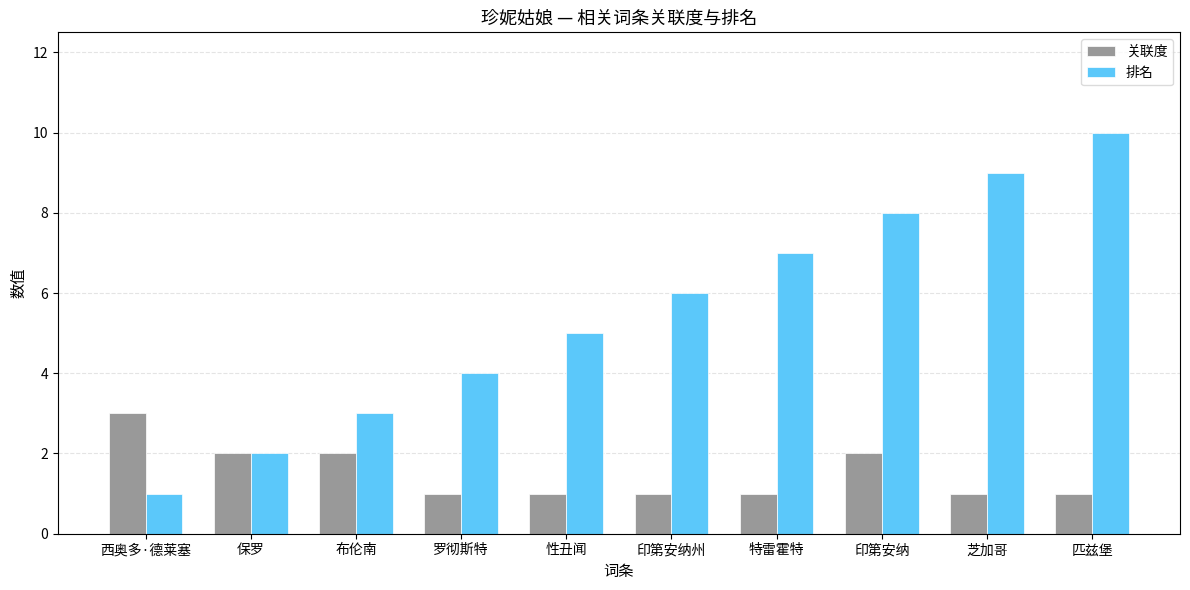

What is the label of the 8th bar from the right?

布伦南